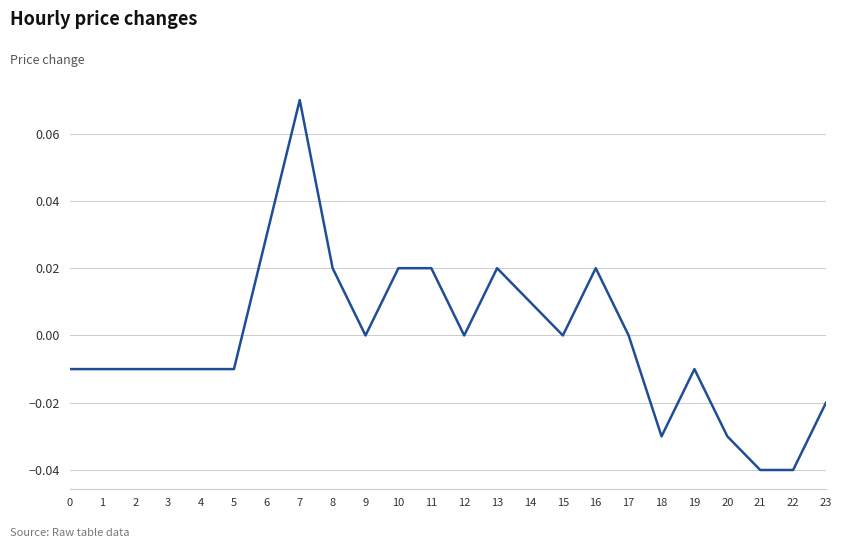

Which category has the highest value across all series?

7